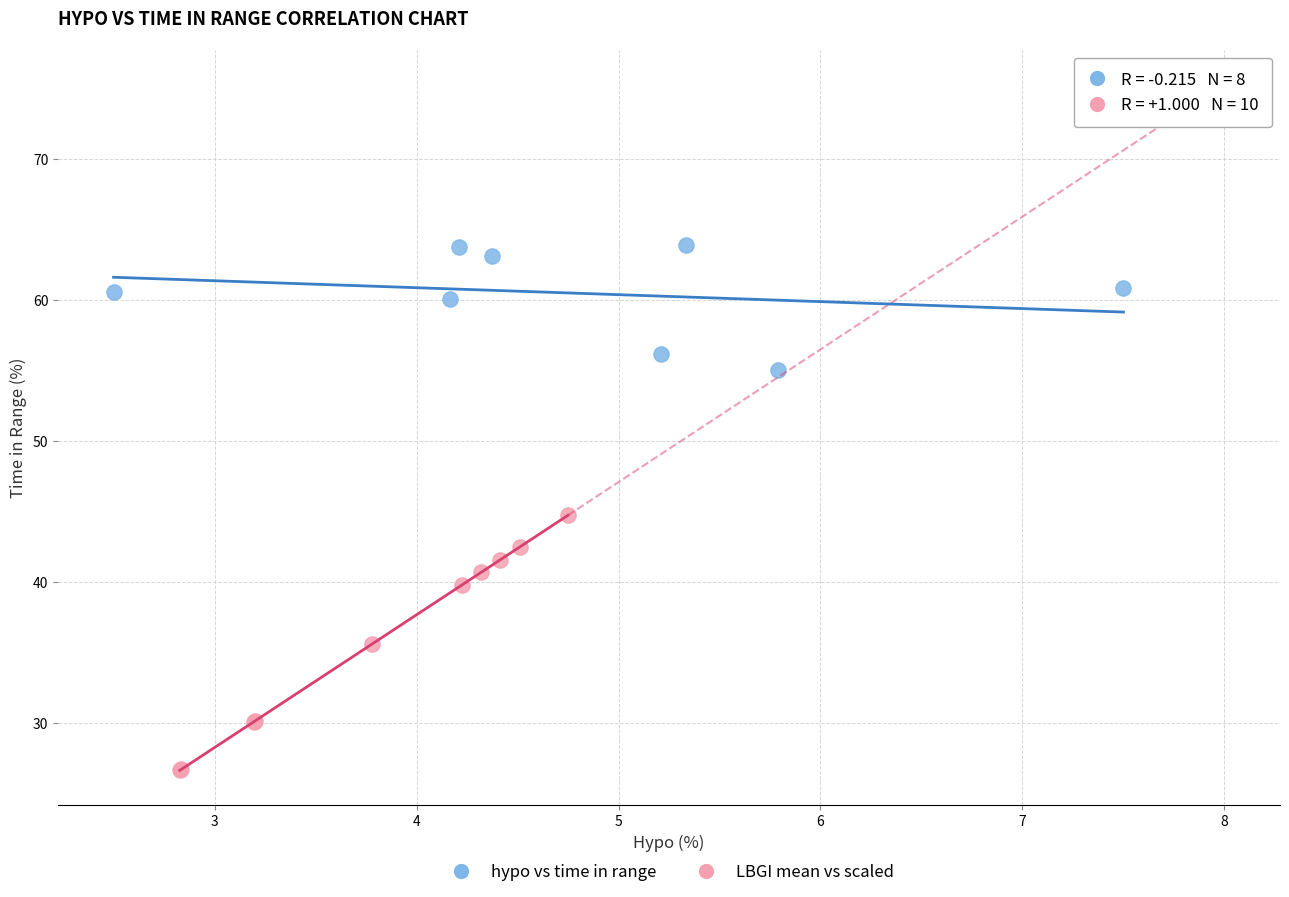

Which series reaches the minimum Y coordinate?

LBGI mean vs scaled